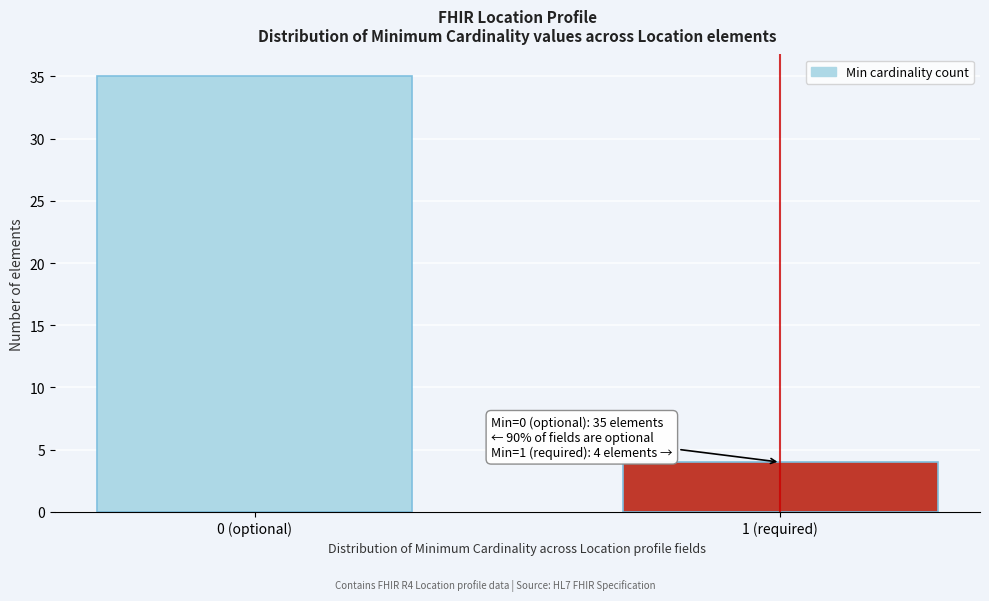

Reading left to right, what are all the values shown in this chart?

0 (optional)=35	1 (required)=4